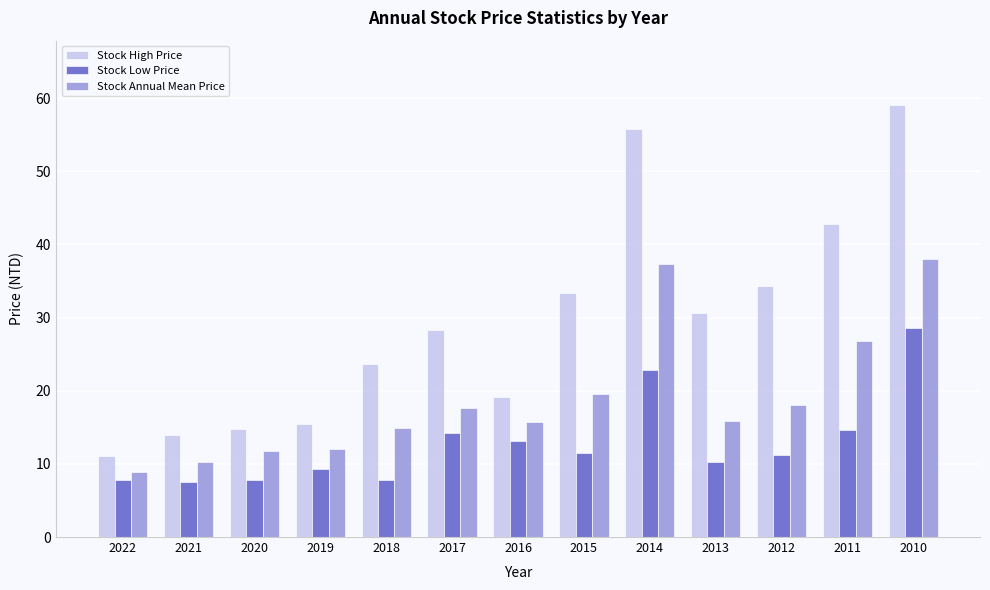

Does the chart contain stacked bars?

No